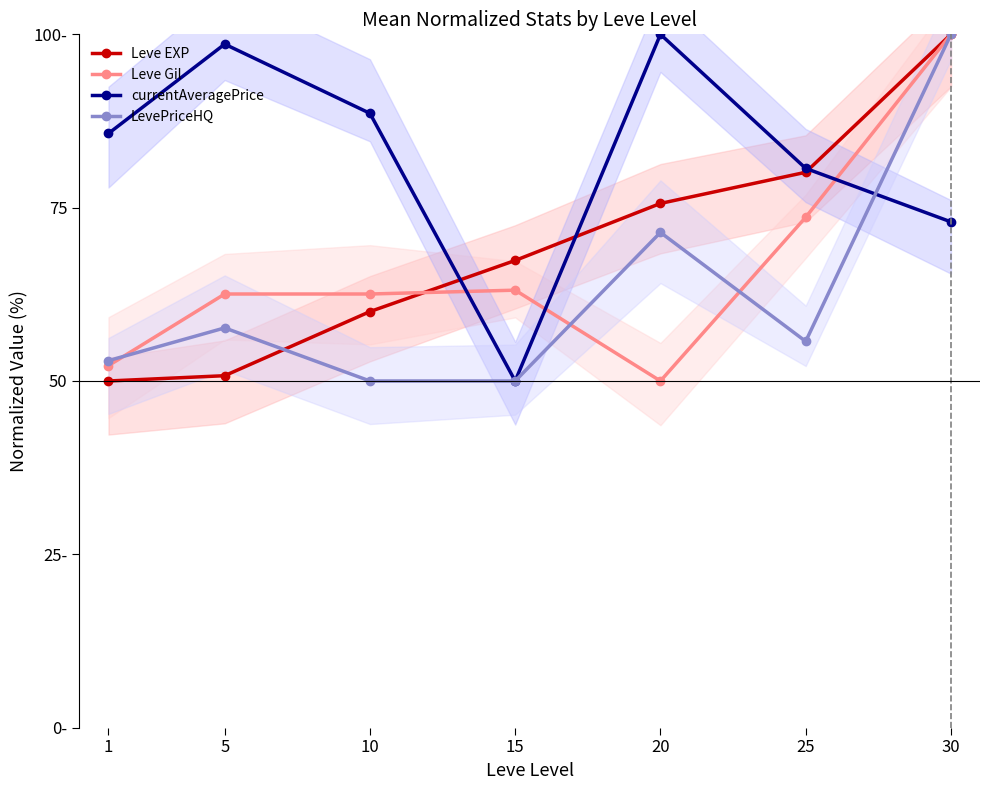

The value of Leve EXP at 1 is 50.0. True or false?

True